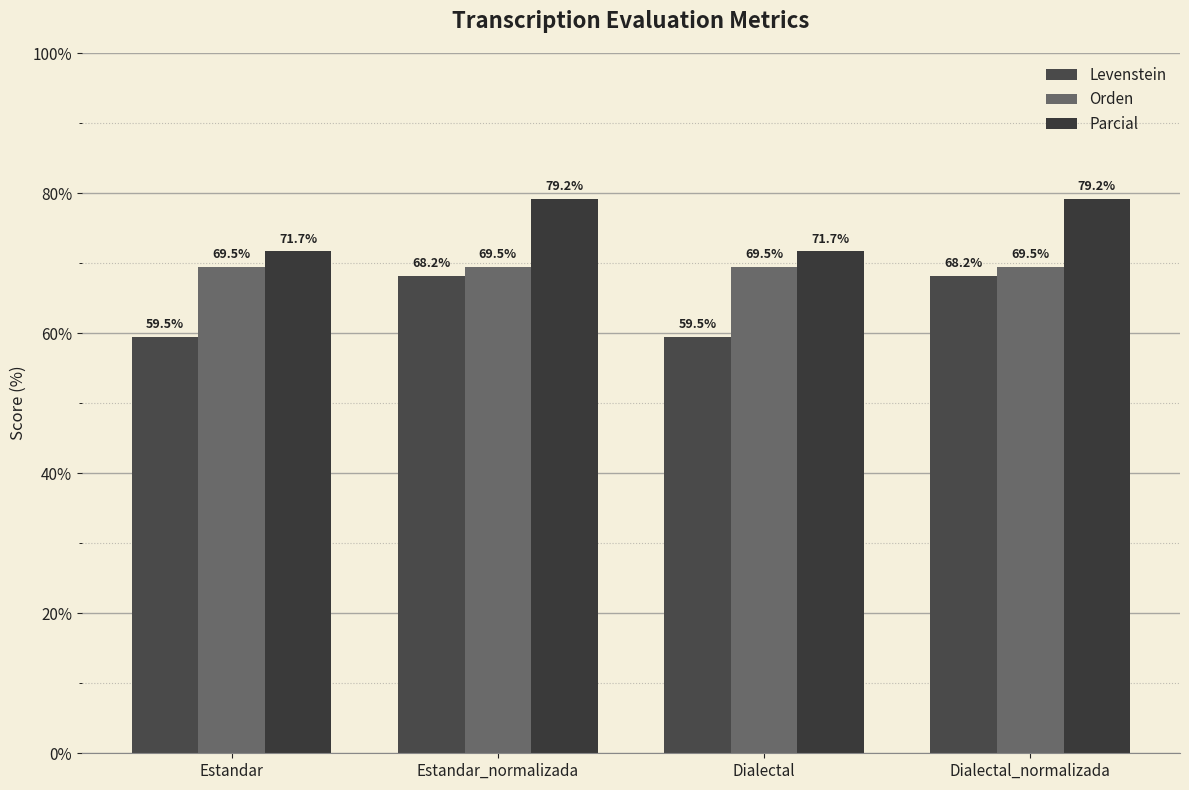

At how many categories does at least one series exceed 76?

2